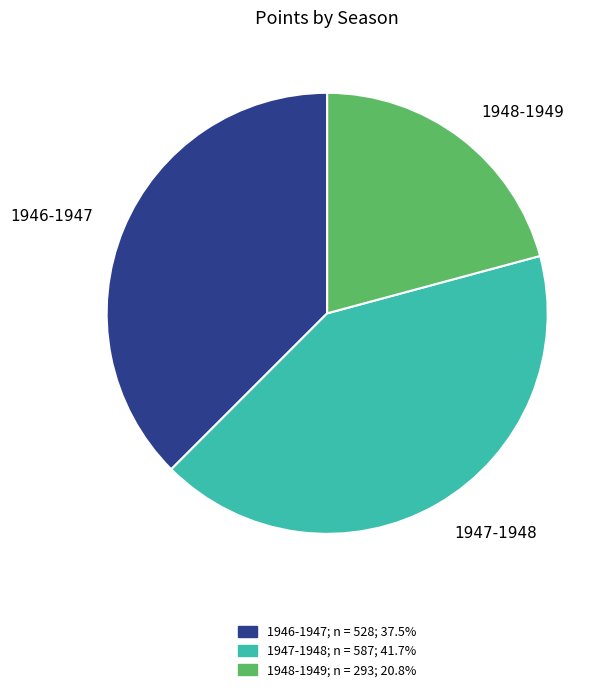

Count the number of slices in the pie.

3